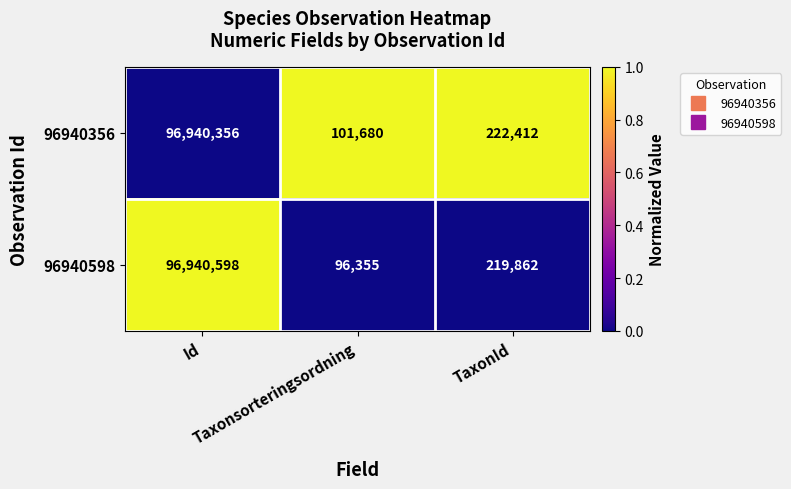

Rank the series by their maximum value, from lowest to highest.

96940356, 96940598